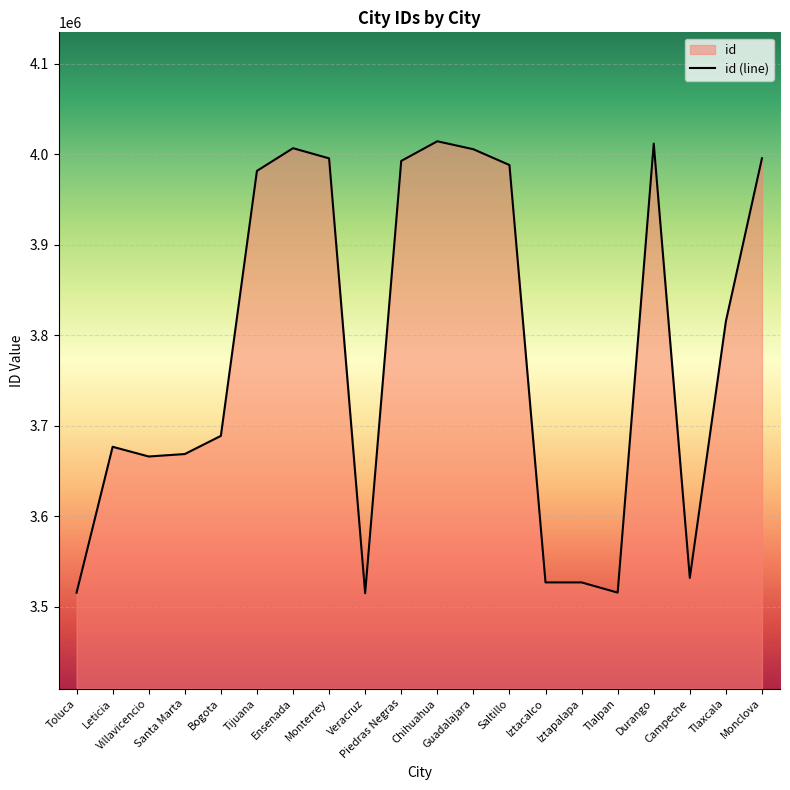

What is the label of the 3rd point from the left?

Villavicencio